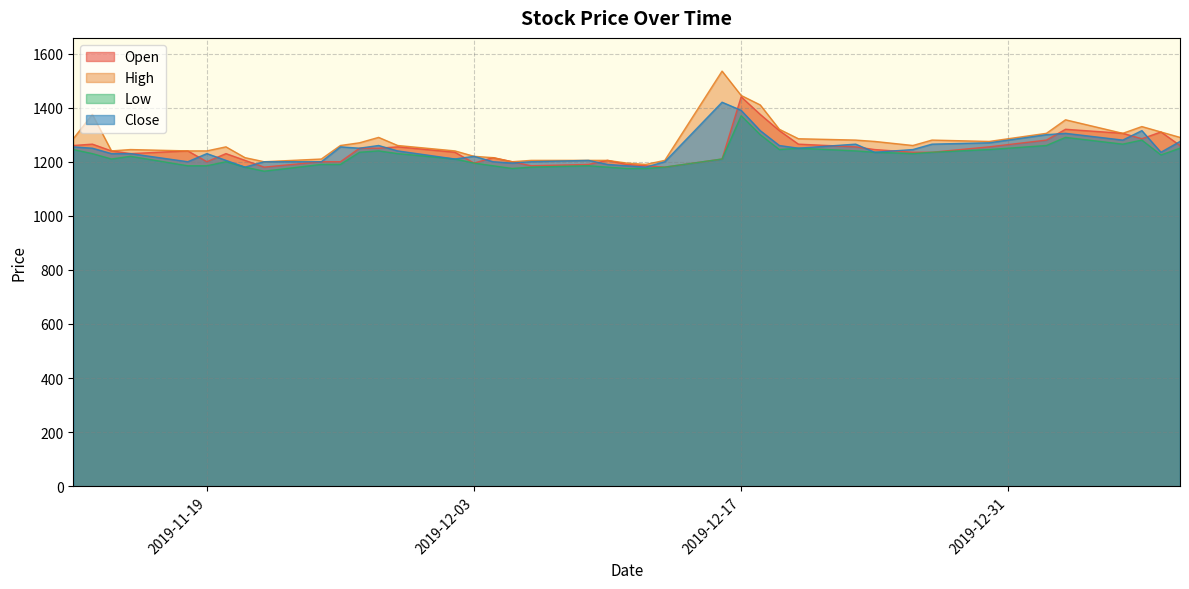

How many interior local valleys does the Close series have?

10